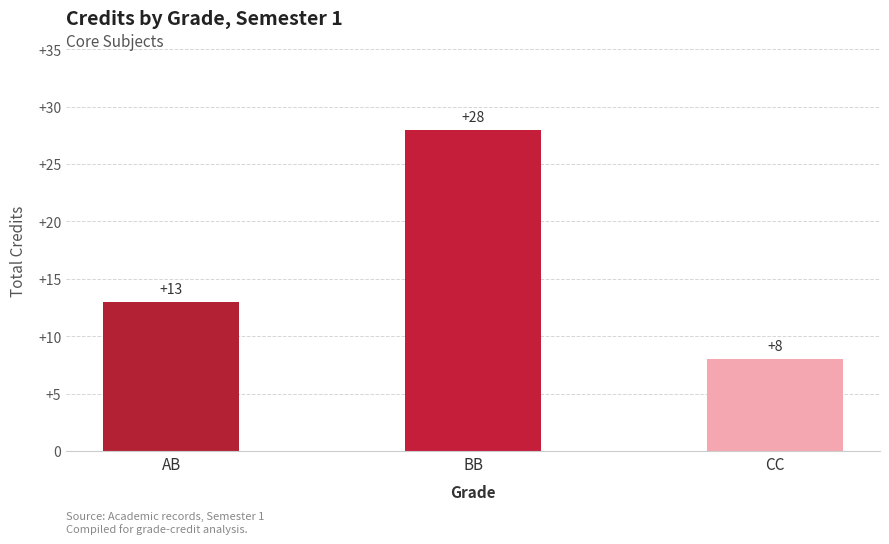

Reading right to left, what are all the values shown in this chart?

8	28	13